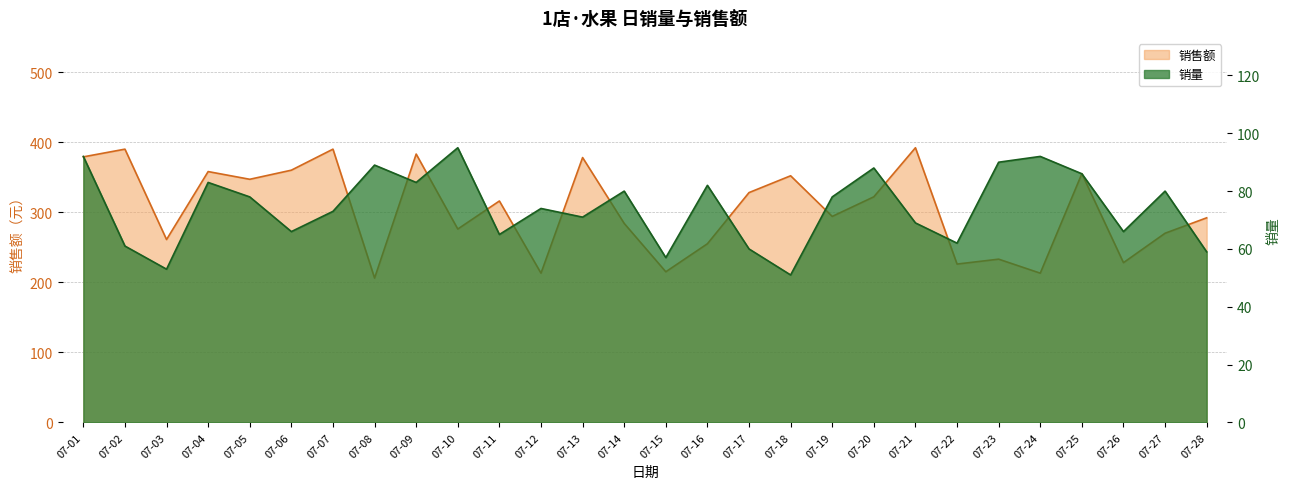

Rank the series by their maximum value, from lowest to highest.

销量, 销售额